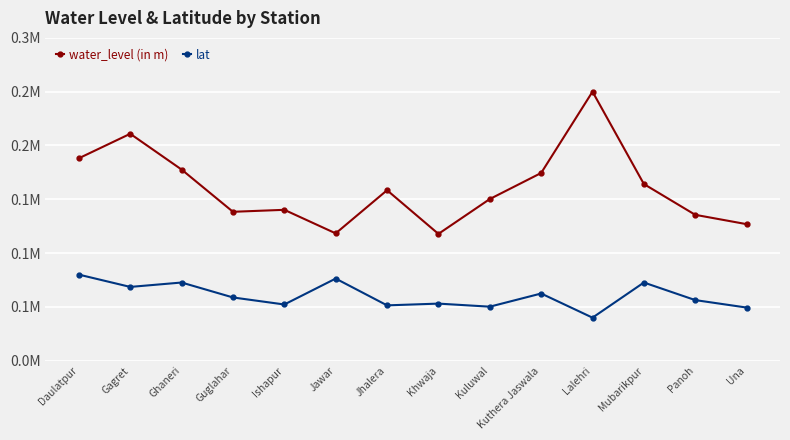

True or false: lat and water_level (in m) intersect in this chart.

False